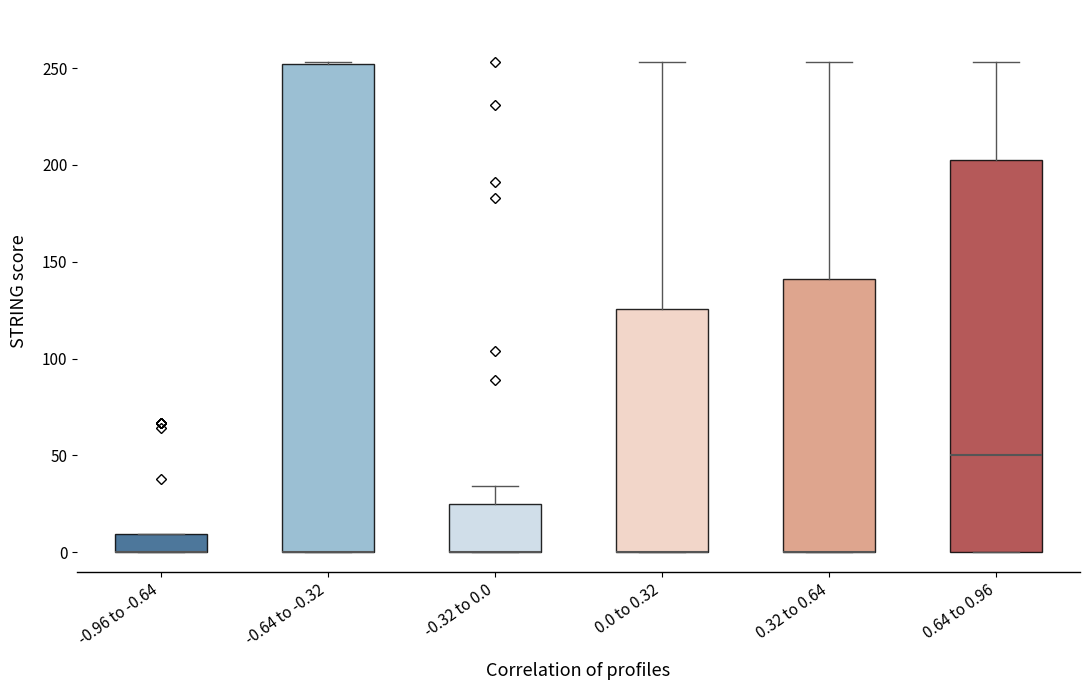

Comparing the boxes themselves (not the whiskers), which one is the tallest?

-0.64 to -0.32